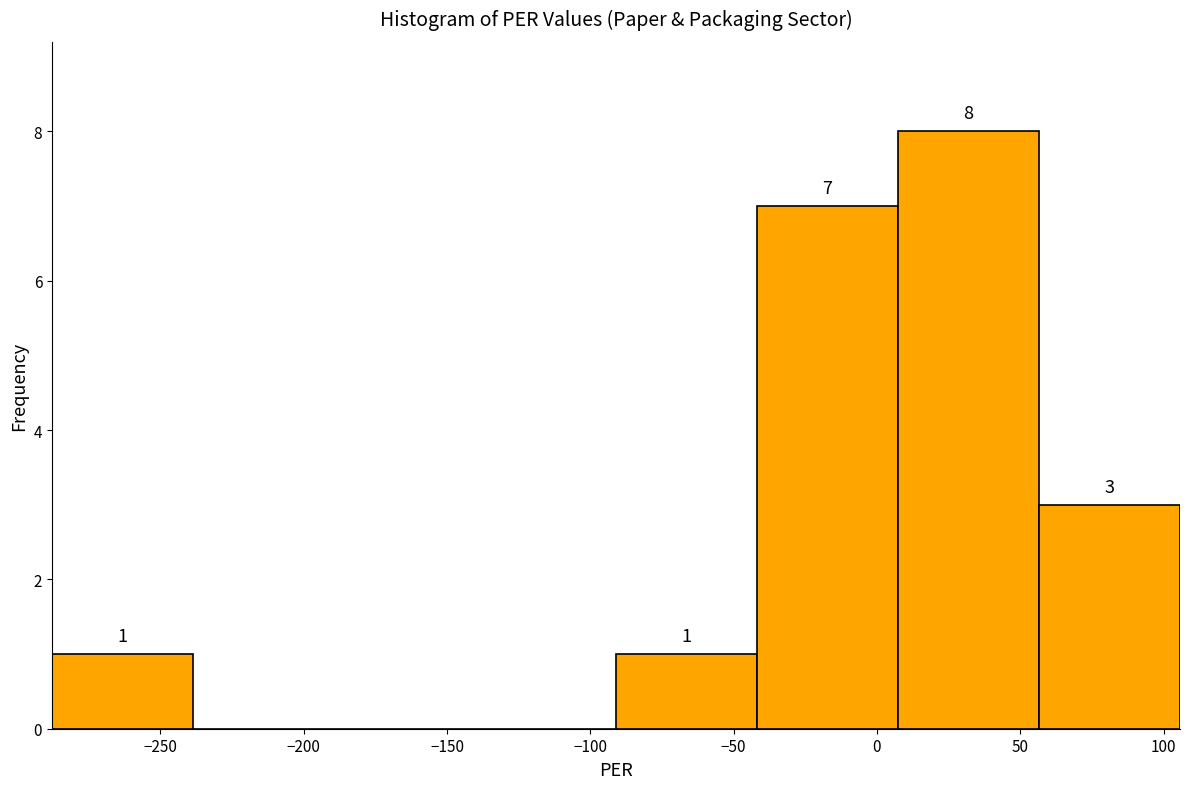

Over which range of the x-axis is the bar tallest?

5 to 55